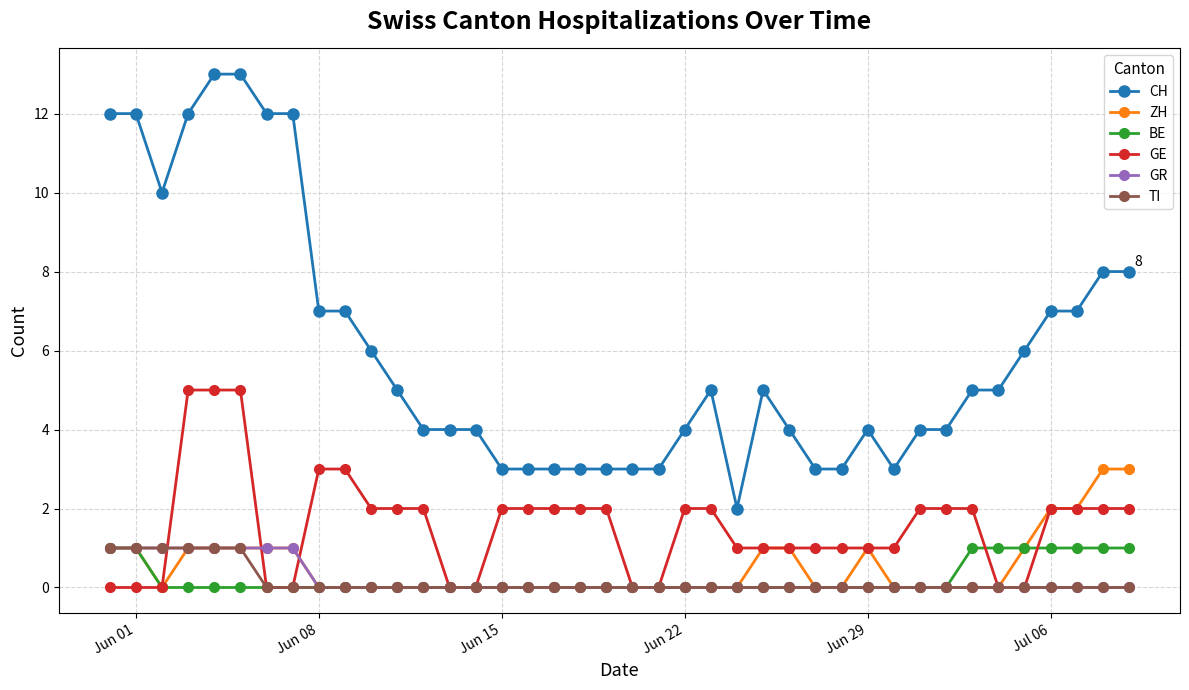

What is the value of the GE point at the 20th from the left?

2